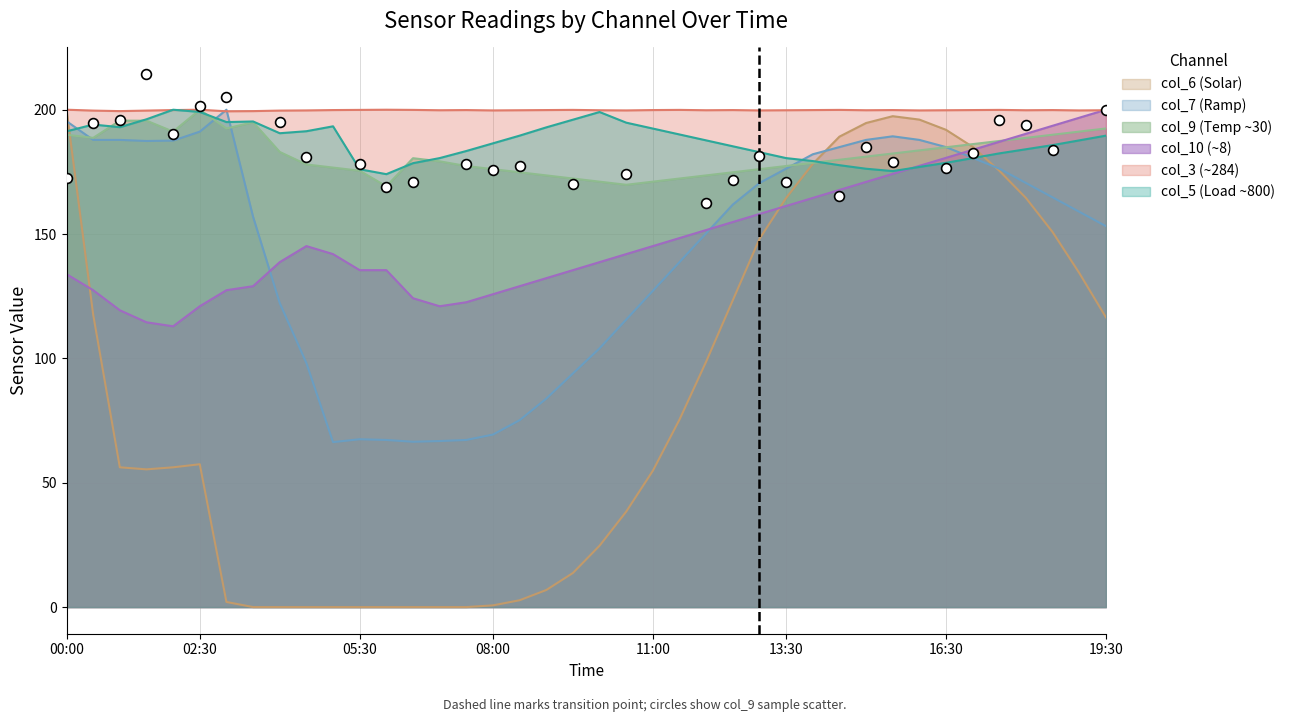

Which series has the largest total across all categories?

col_3